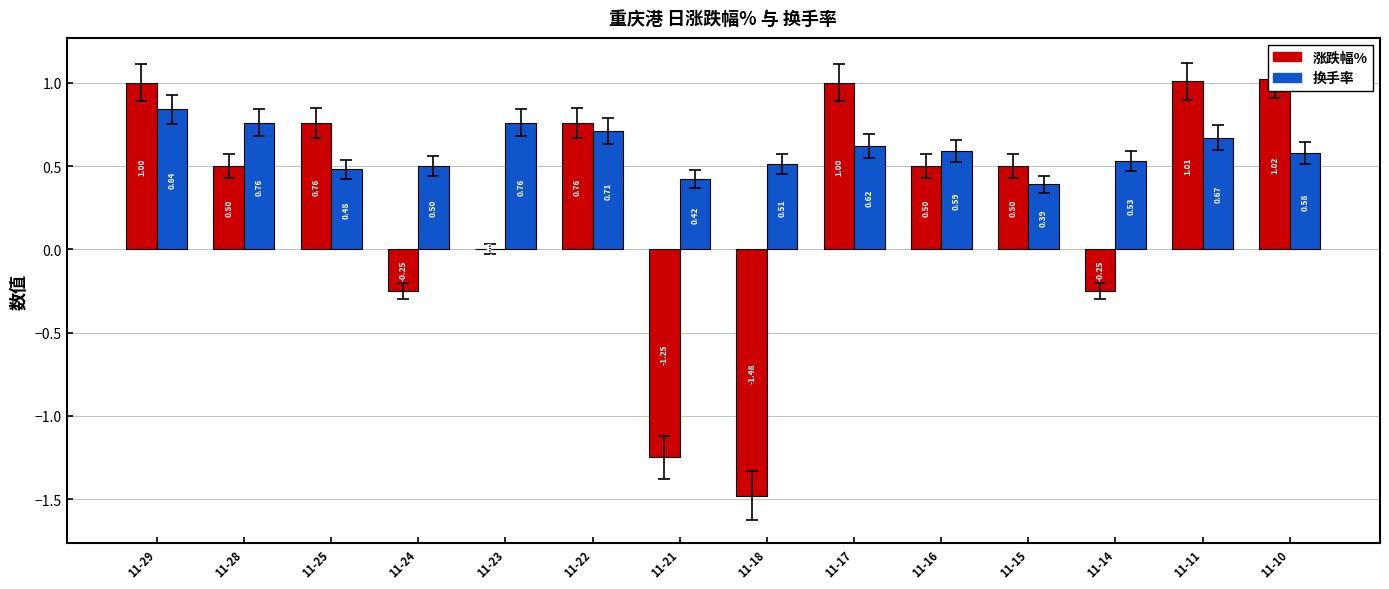

Rank the categories by 换手率 value from highest to lowest.

11-29, 11-28, 11-23, 11-22, 11-11, 11-17, 11-16, 11-10, 11-14, 11-18, 11-24, 11-25, 11-21, 11-15